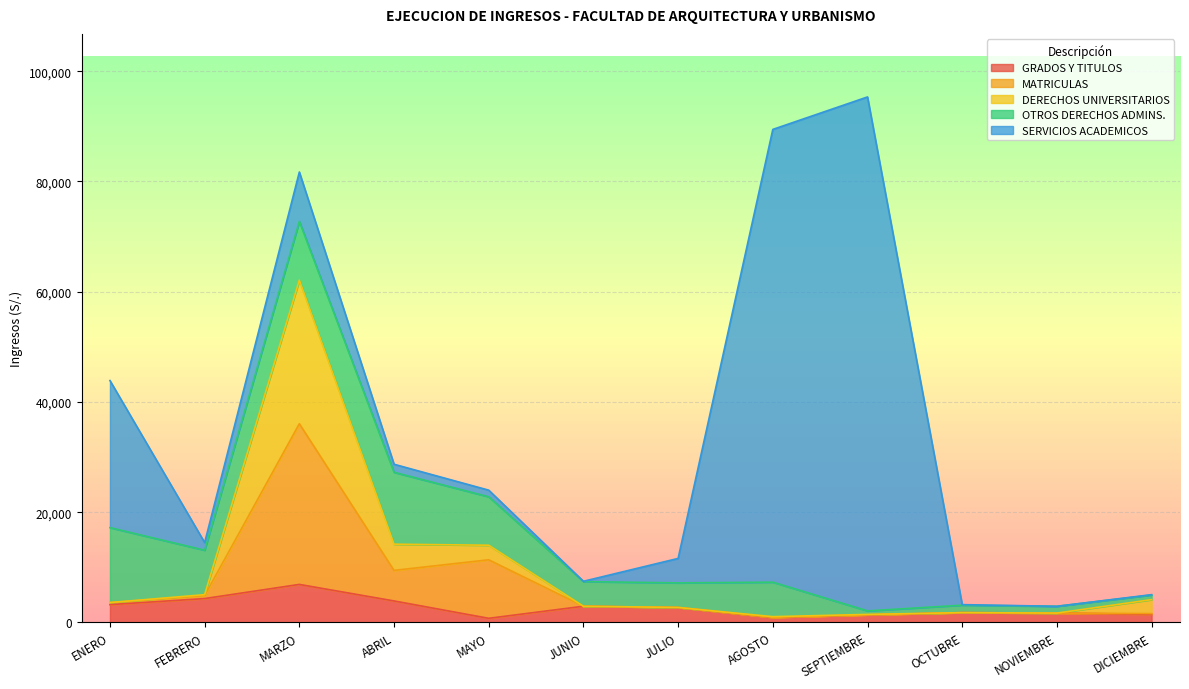

What is the maximum value for GRADOS Y TITULOS?

6890.0